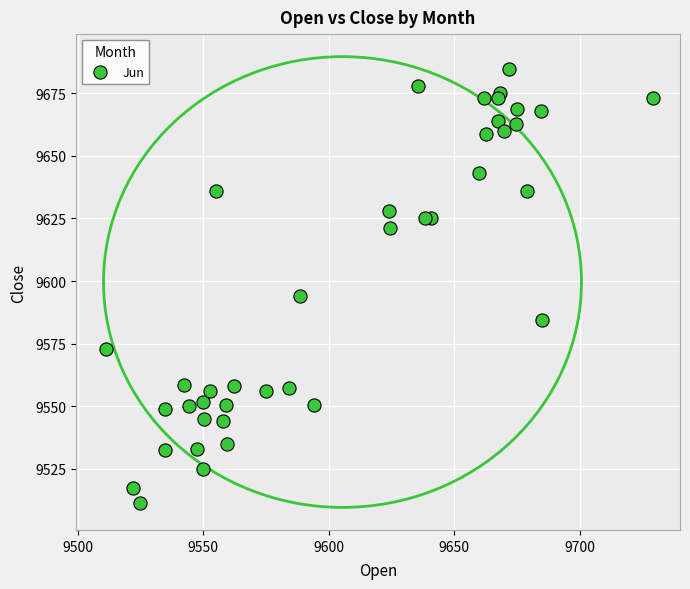

What Y value in the scatter plot is closest to 9597?

9594.0